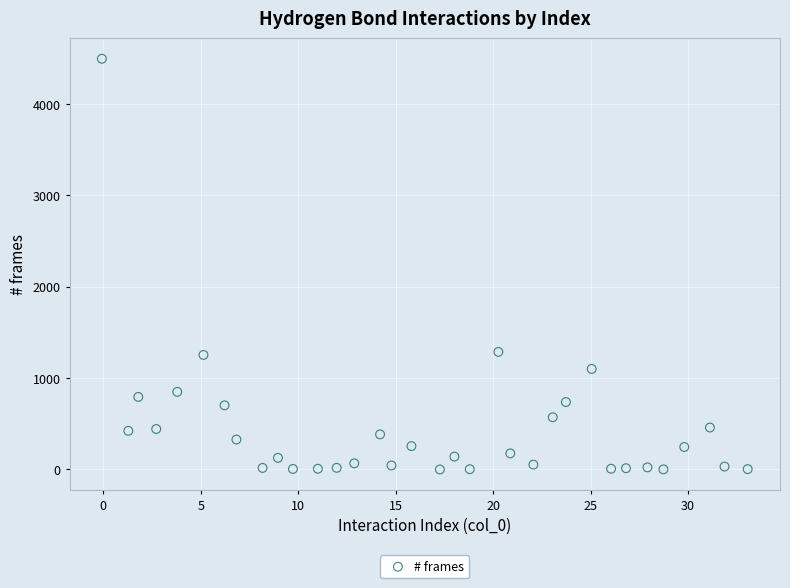

What is the range of Y values (max minus min)?

4496